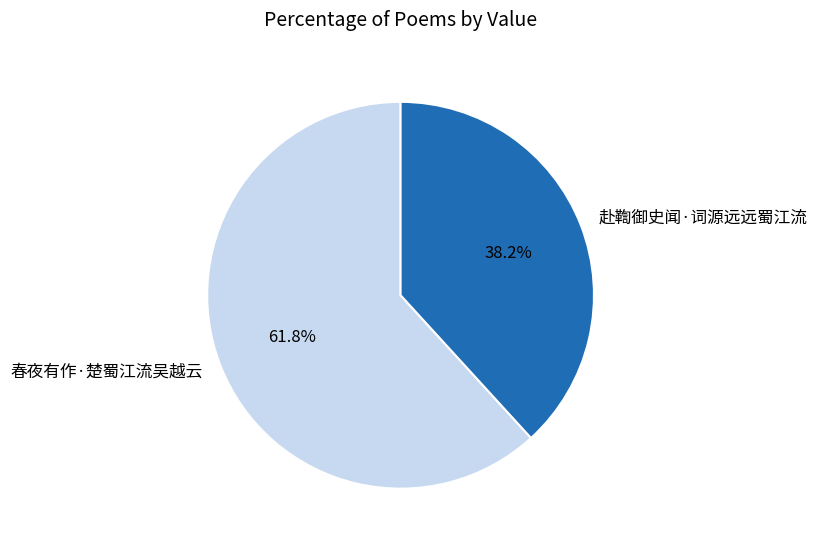

Approximately how many times larger is the value at 赴鞫御史闻·词源远远蜀江流 compared to 春夜有作·楚蜀江流吴越云?

0.6